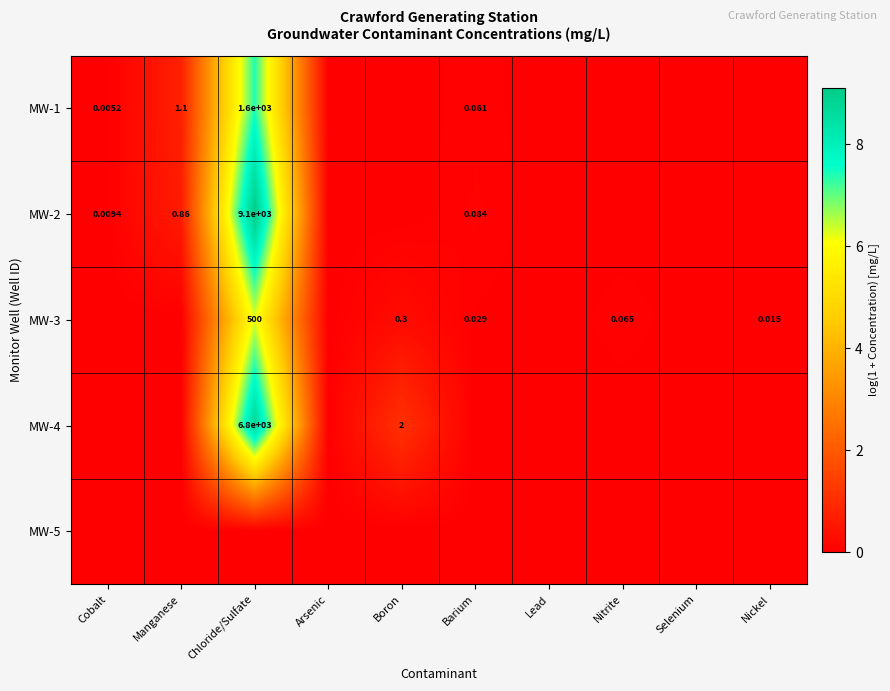

Which has a higher value, Selenium or Manganese?

Manganese